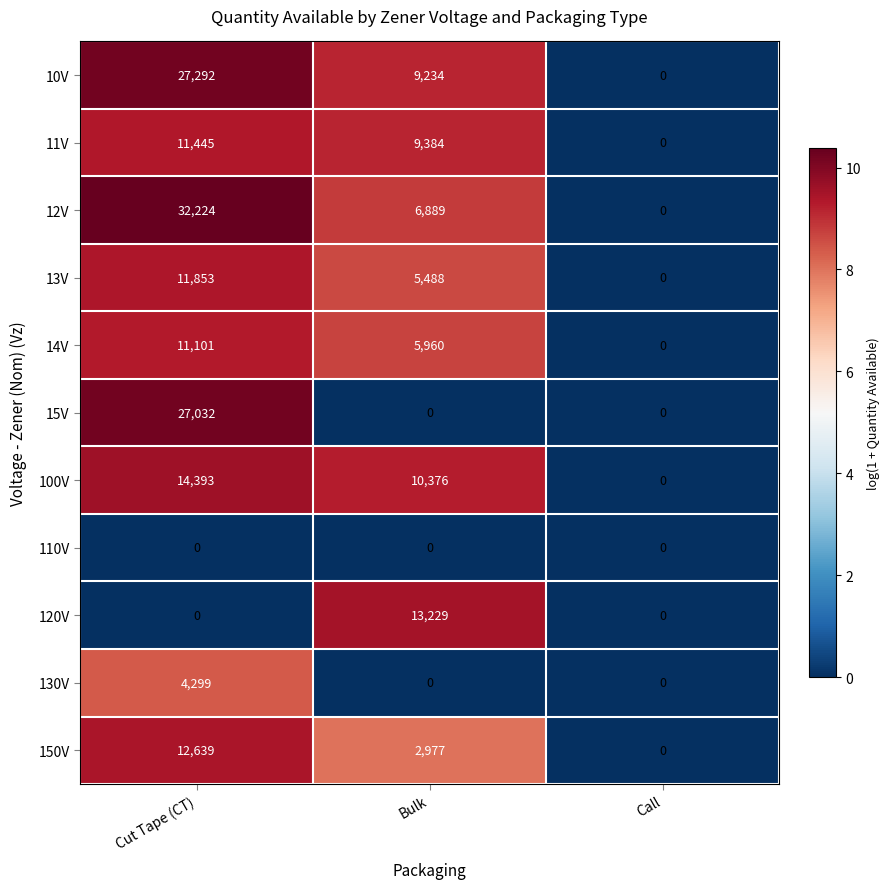

Between Cut Tape (CT) and Call, which series saw the biggest shift?

12V